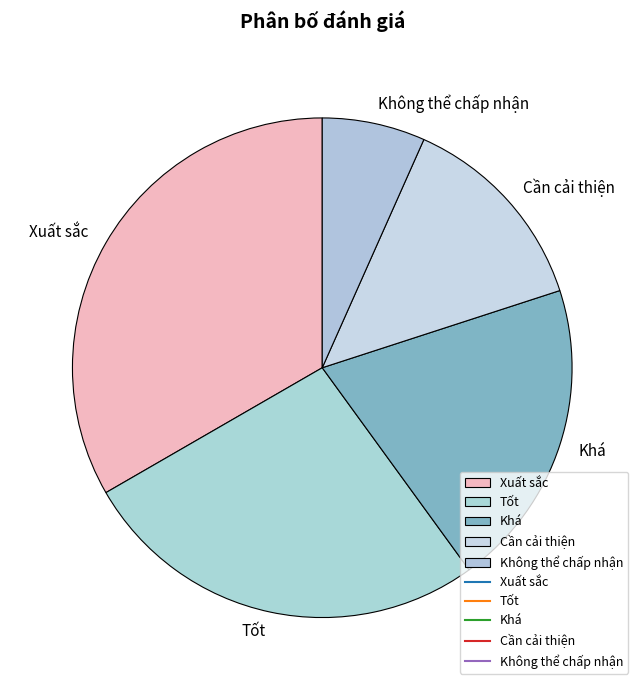

True or false: Không thể chấp nhận accounts for 18% of the total.

False